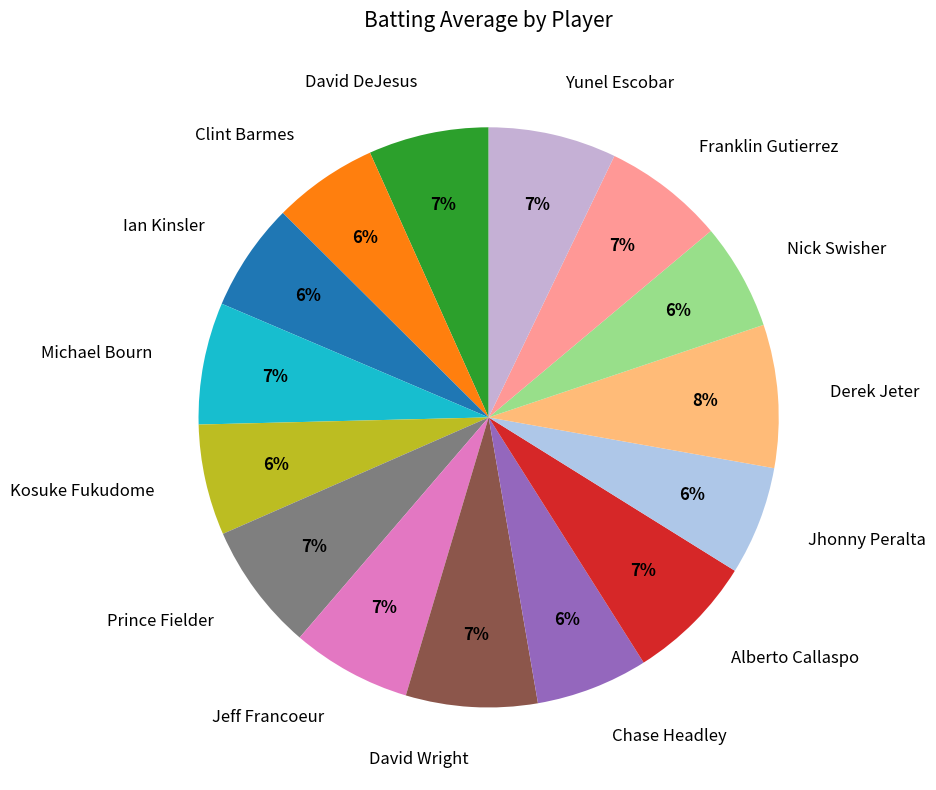

Is there a majority slice in this chart?

No